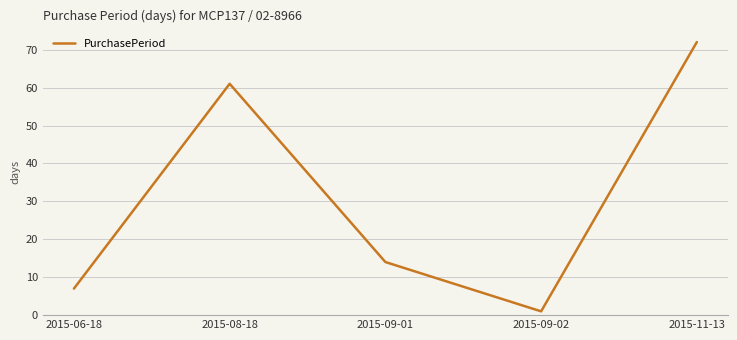

What position from the right is 2015-06-18?

5